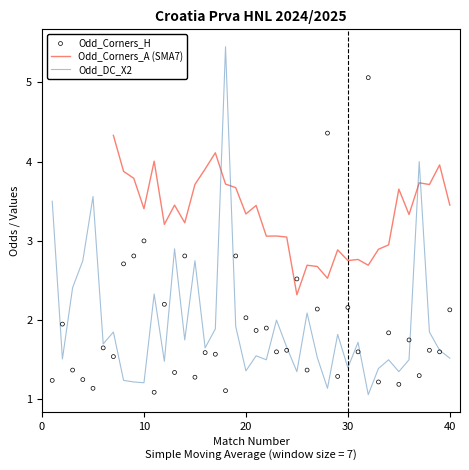

Is the value of Odd_Corners_H at 37 greater than the value of Odd_DC_X2 at 7?

No